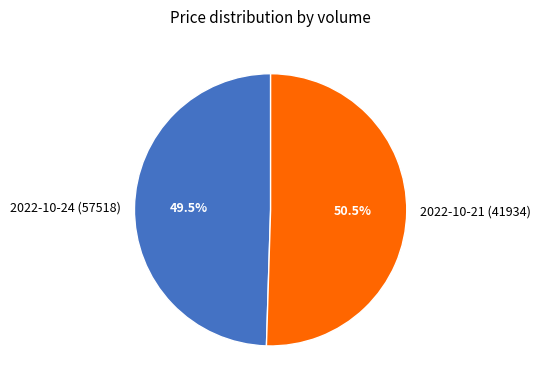

What is the ratio of the value at 2022-10-21 (41934) to the value at 2022-10-24 (57518)?

1.0